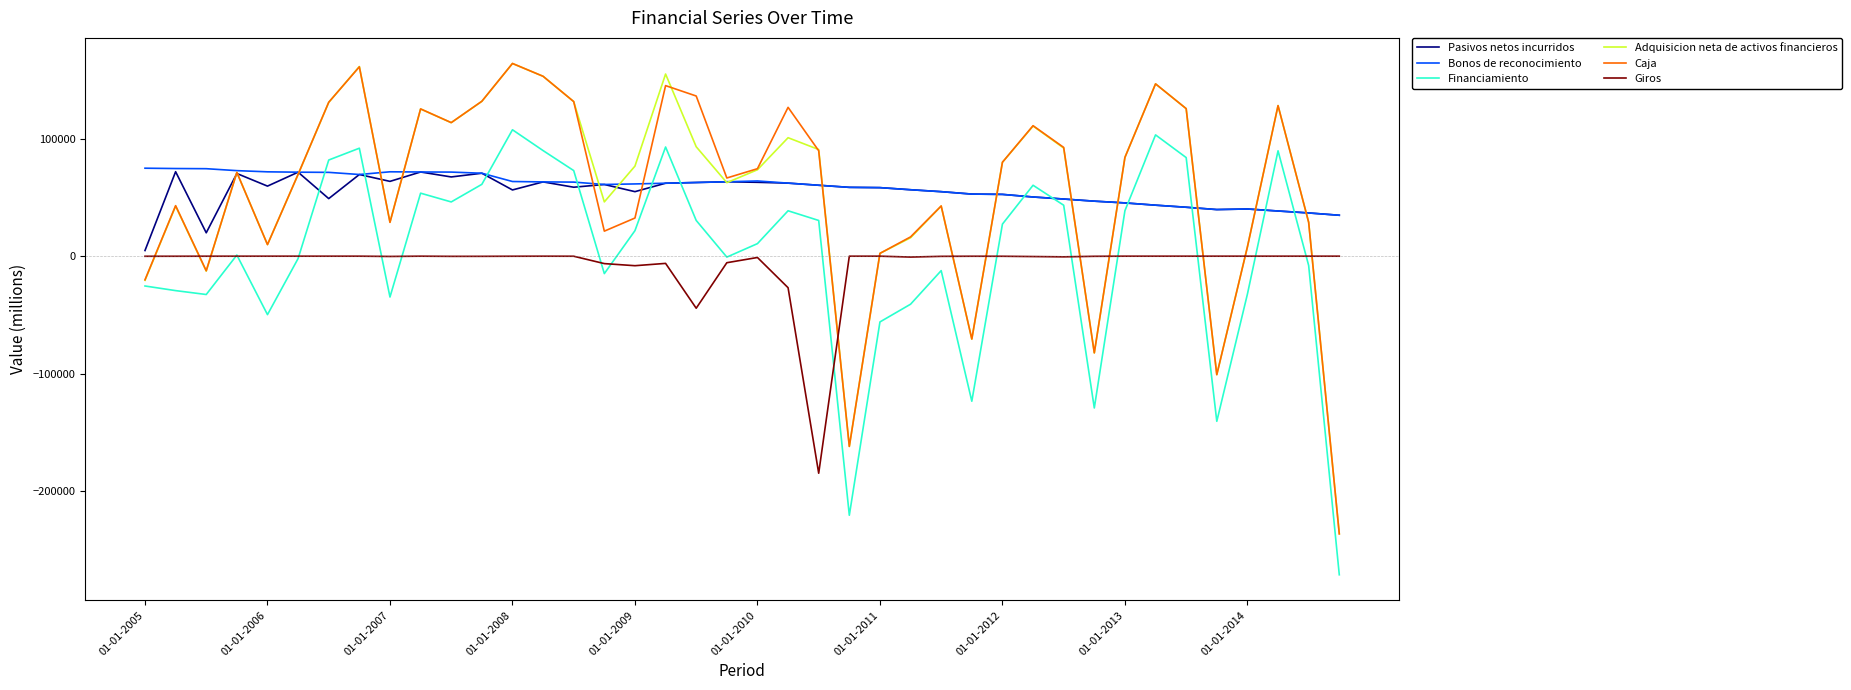

What is the minimum value shown in the chart?

-271057